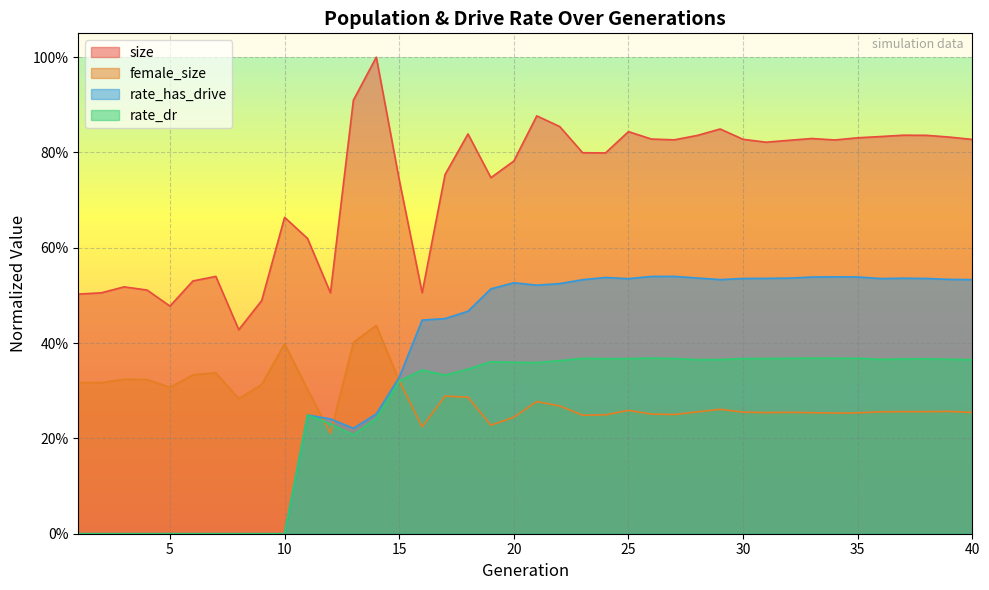

True or false: rate_dr and size intersect in this chart.

False